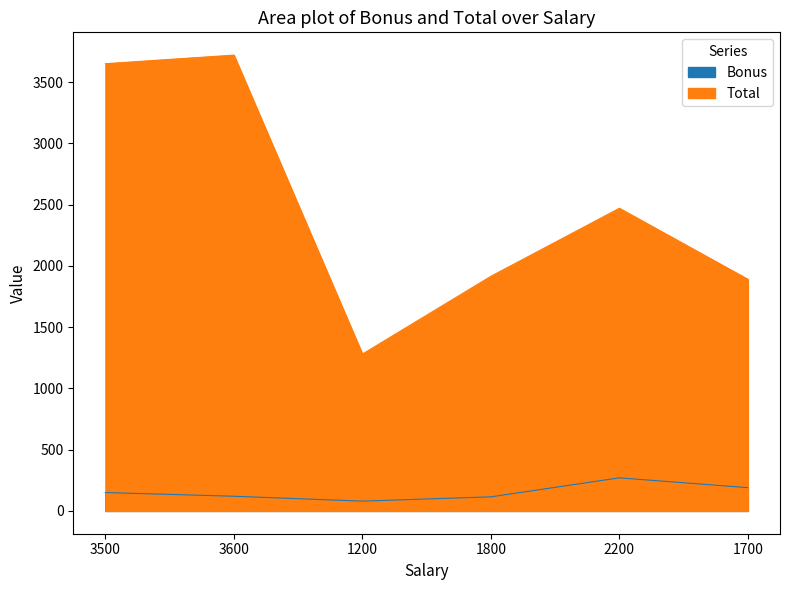

True or false: Total and Bonus intersect in this chart.

False